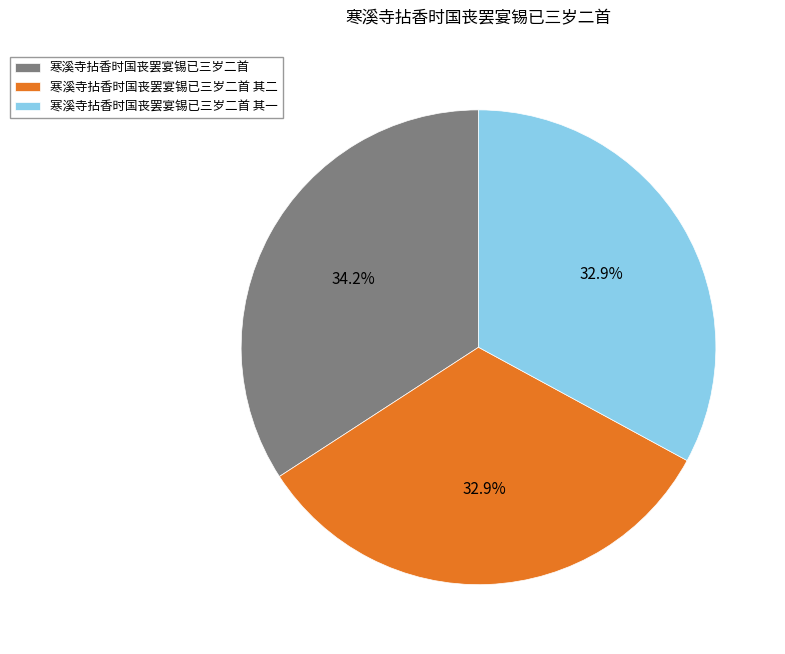

What portion of the pie excludes 寒溪寺拈香时国丧罢宴锡已三岁二首?

65.8%